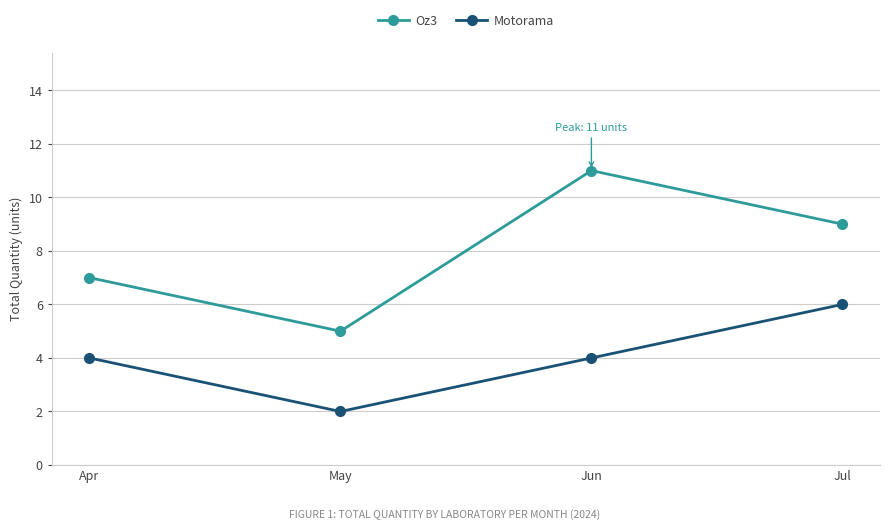

Between Apr and Jun, which series saw the biggest shift?

Oz3